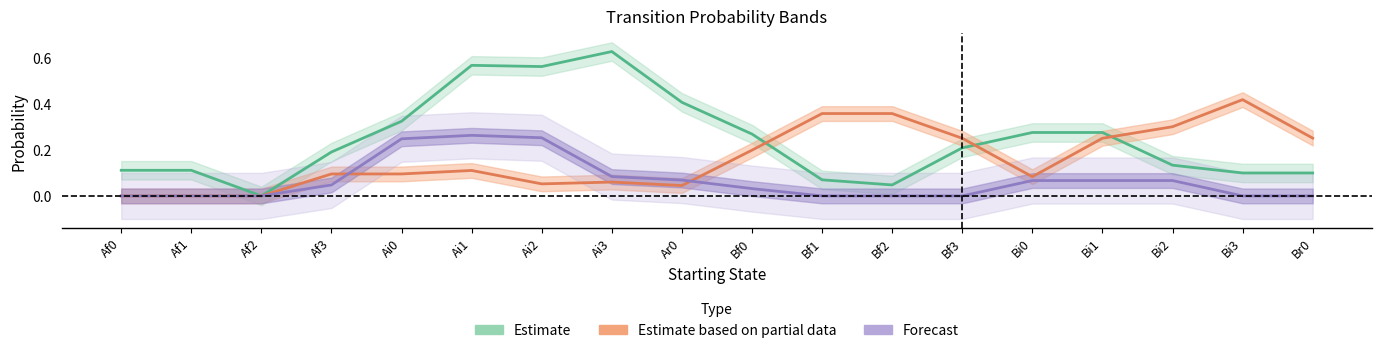

How many data points does each series have?

18